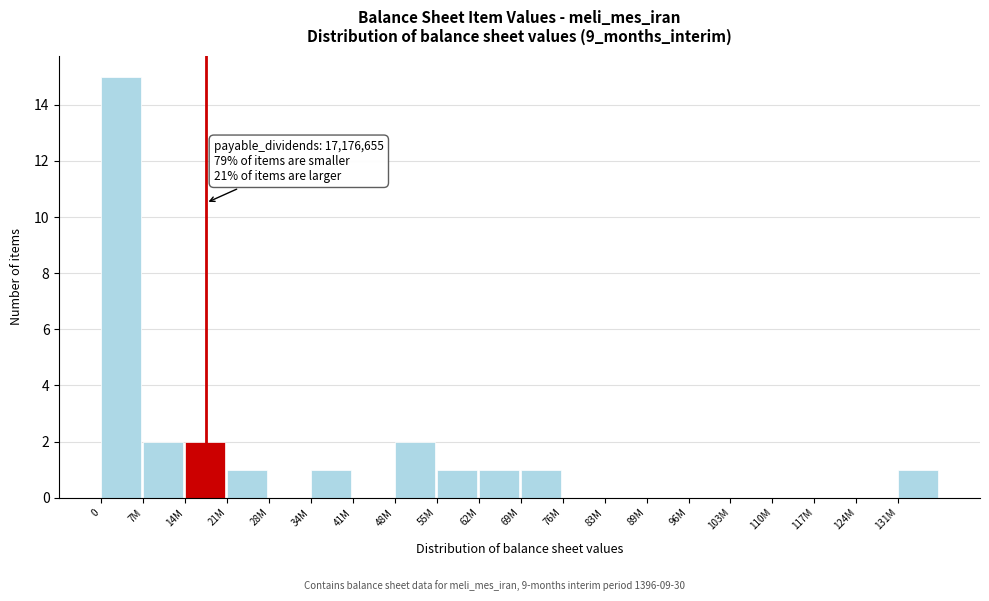

Reading left to right, what are all the values shown in this chart?

0=15	7M=2	14M=2	21M=1	28M=0	34M=1	41M=0	48M=2	55M=1	62M=1	69M=1	76M=0	83M=0	89M=0	96M=0	103M=0	110M=0	117M=0	124M=0	131M=1